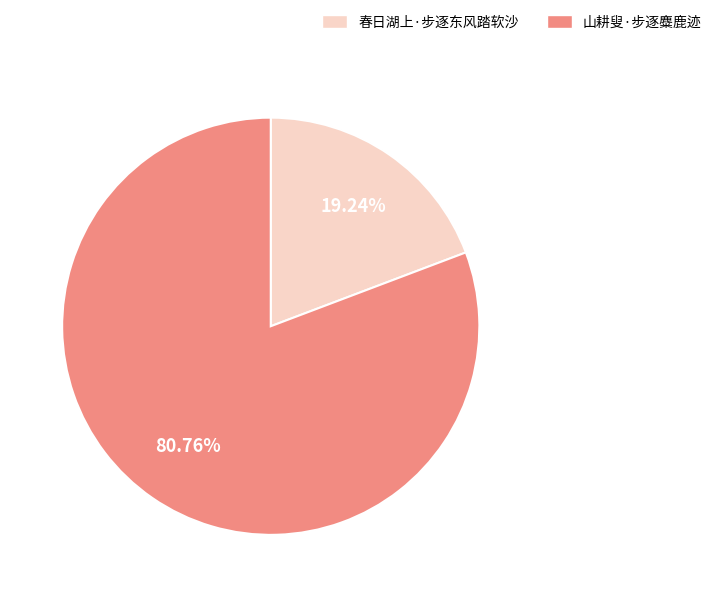

What is the smallest slice in the pie chart?

春日湖上·步逐东风踏软沙